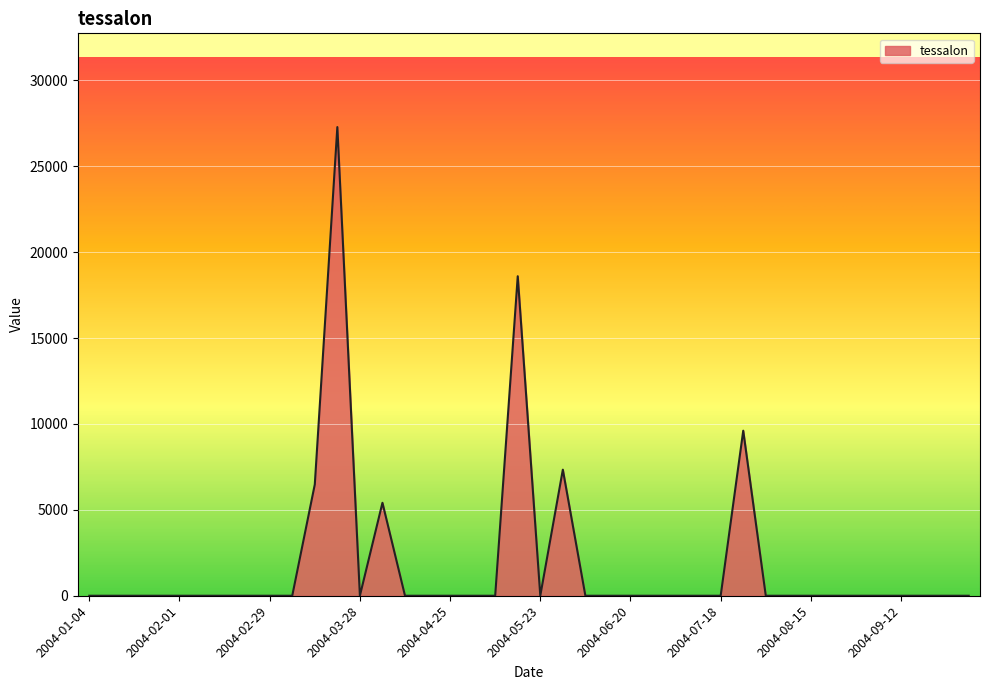

What is the greatest value displayed?

27282.2